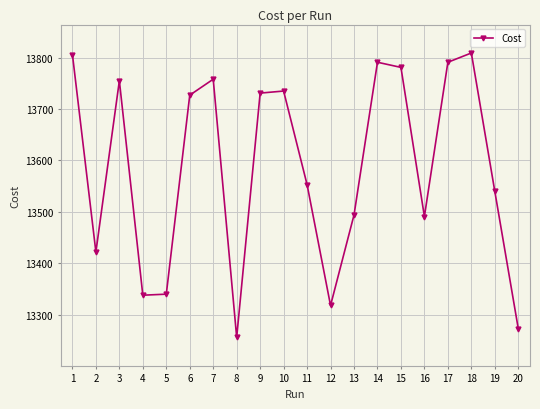

Between 11 and 10, which is larger?

10